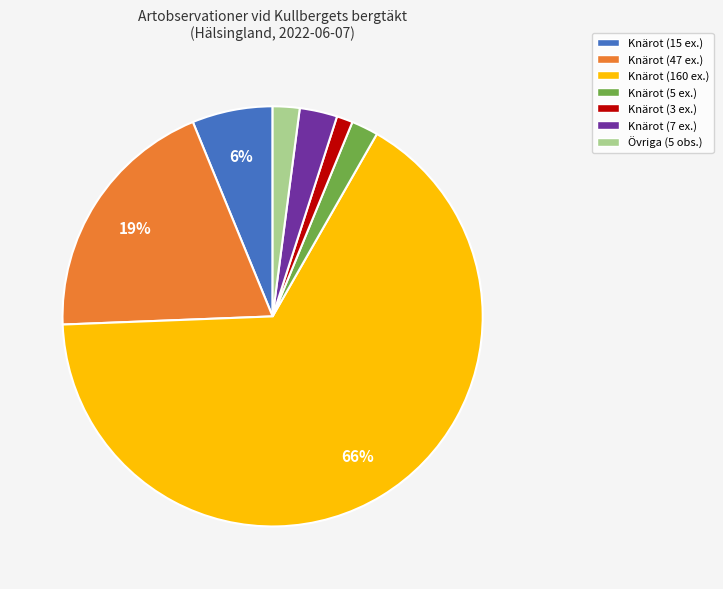

Is the sum of Knärot (160 ex.) and Knärot (47 ex.) greater than half?

Yes